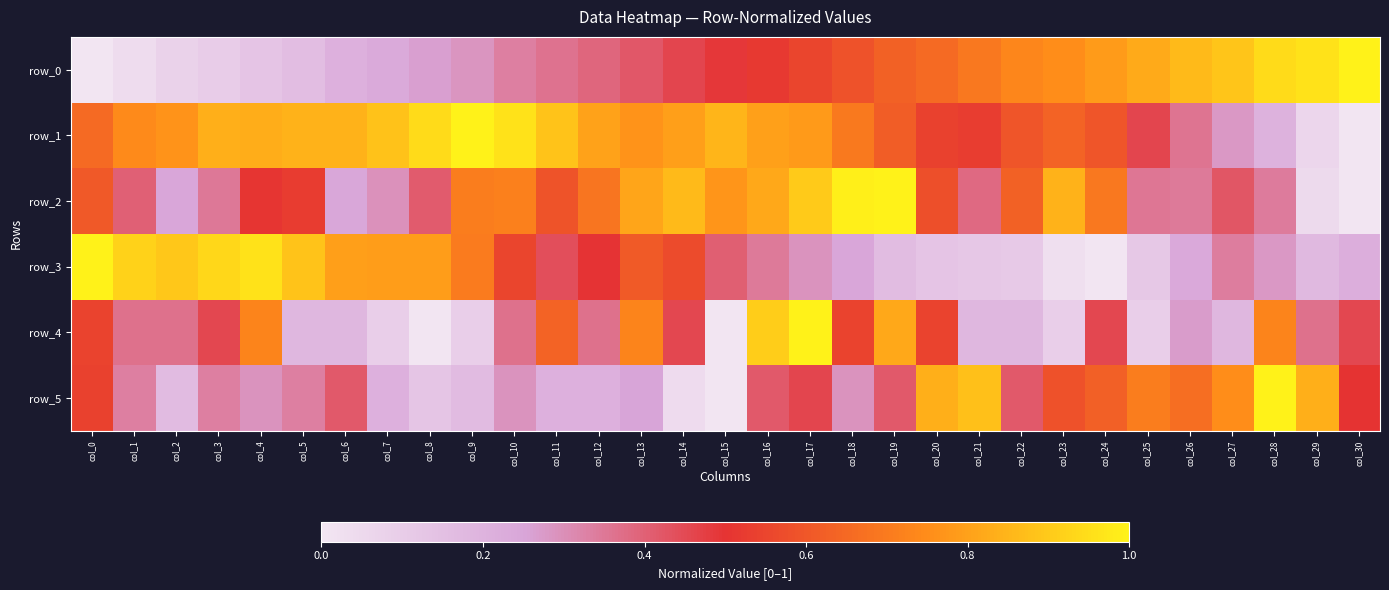

How many values in row_2 are above zero?

30